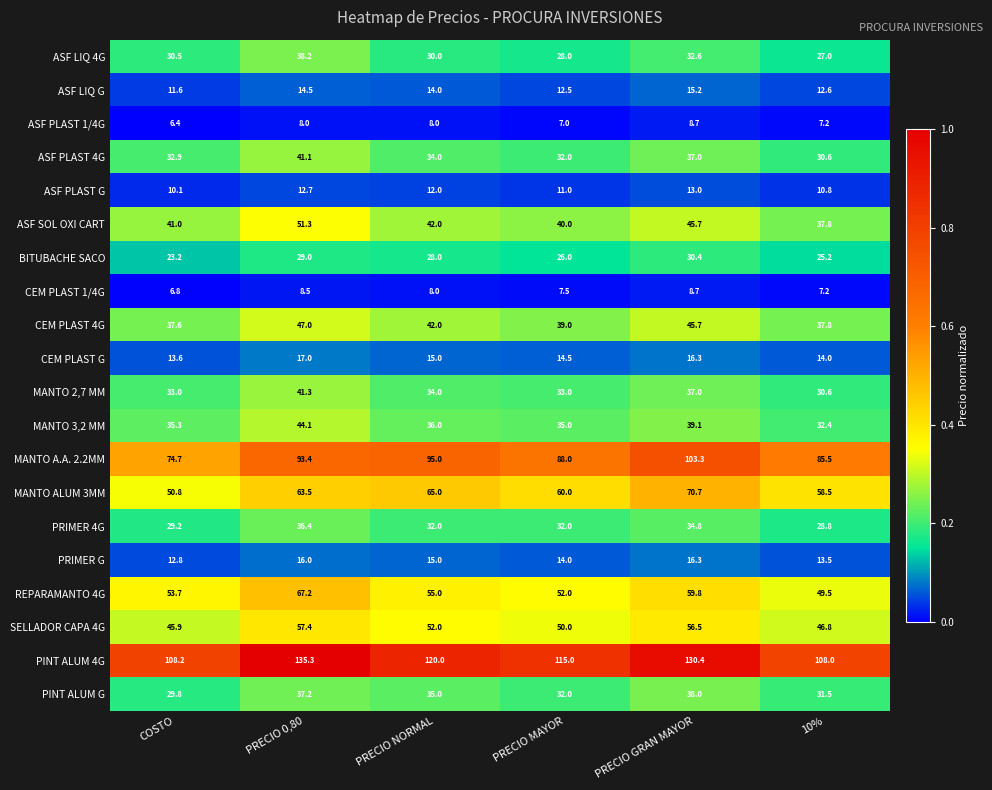

What is the spread (max minus min) of values at PRECIO 0,80?

127.3